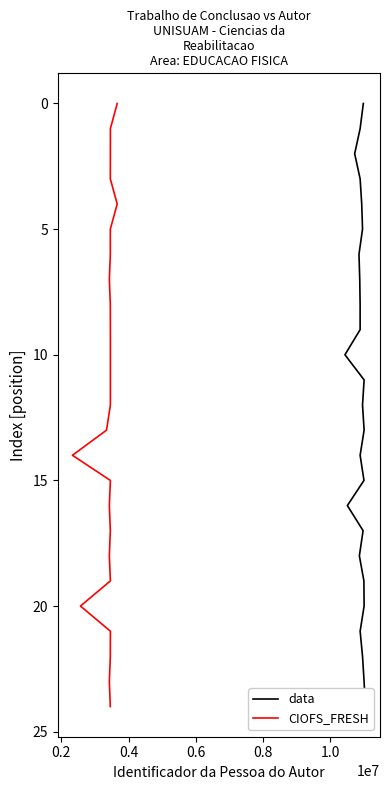

Count the number of categories in the chart.

25